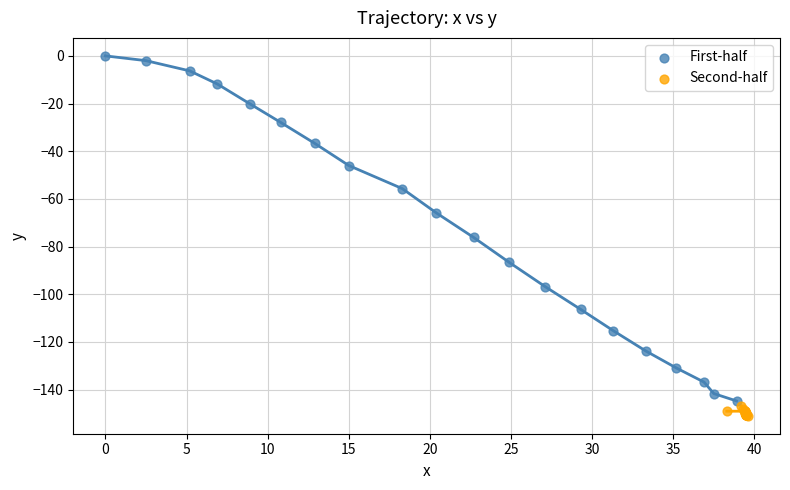

Which series contains the highest Y value?

First-half